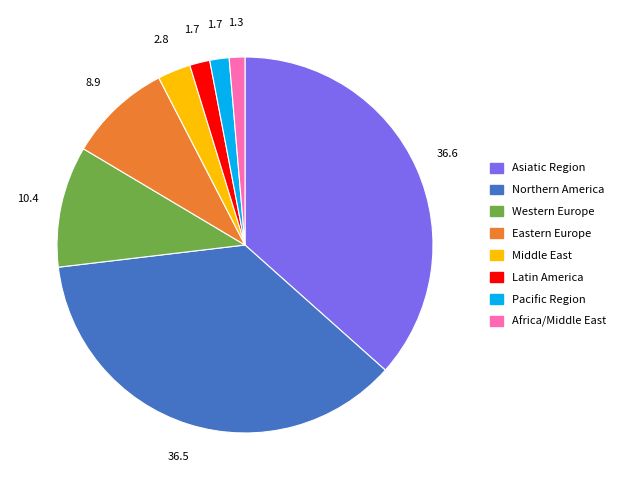

Between Africa/Middle East and Western Europe, which is larger?

Western Europe